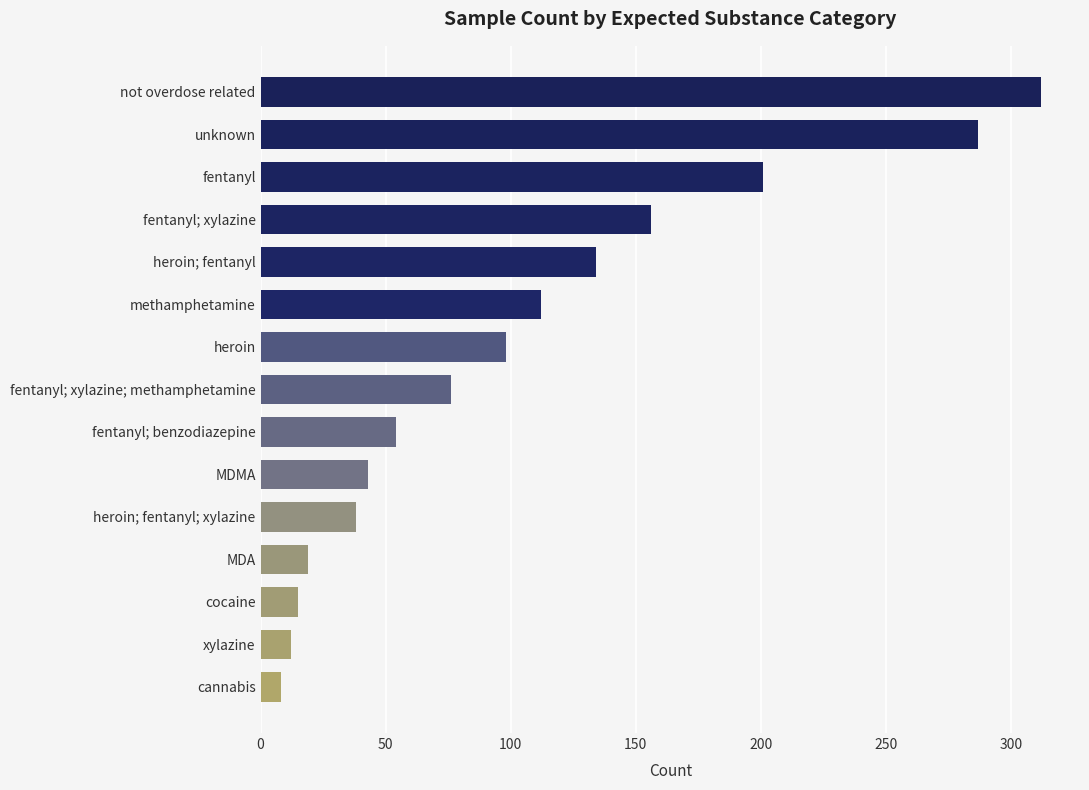

What is the label of the 13th bar from the bottom?

fentanyl